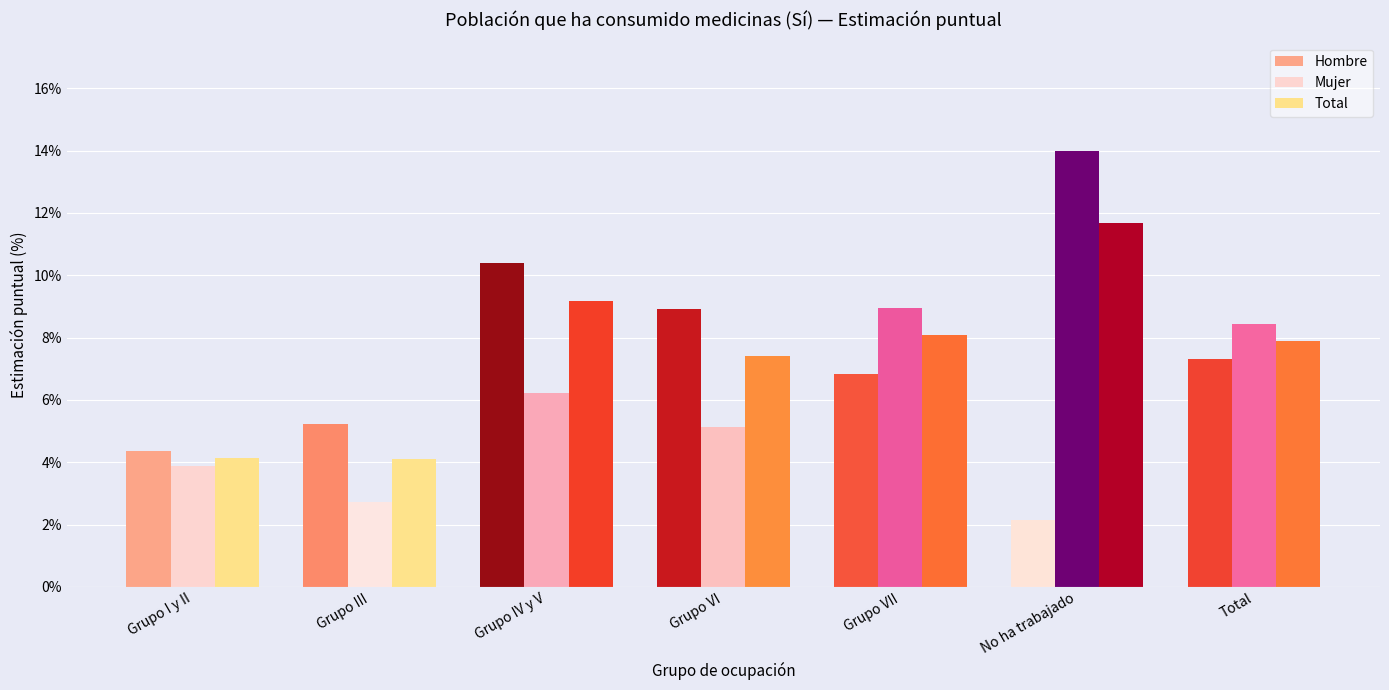

Reading left to right, transcribe all the data shown in this chart.

Hombre: 0.0	0.1	0.1	0.1	0.1	0.0	0.1
Mujer: 0.0	0.0	0.1	0.1	0.1	0.1	0.1
Total: 0.0	0.0	0.1	0.1	0.1	0.1	0.1